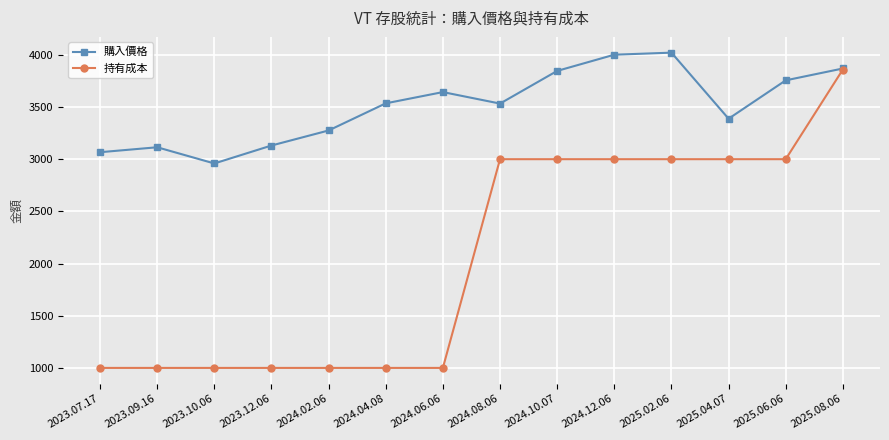

Which series has the largest range (max minus min)?

持有成本